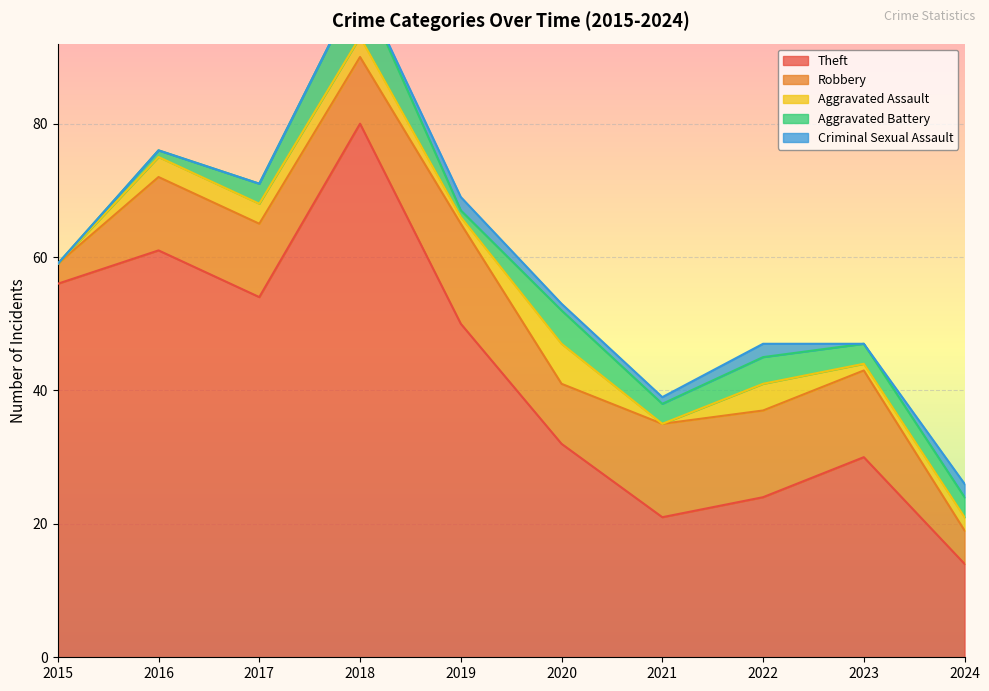

What is the average value of the Criminal Sexual Assault series?

1